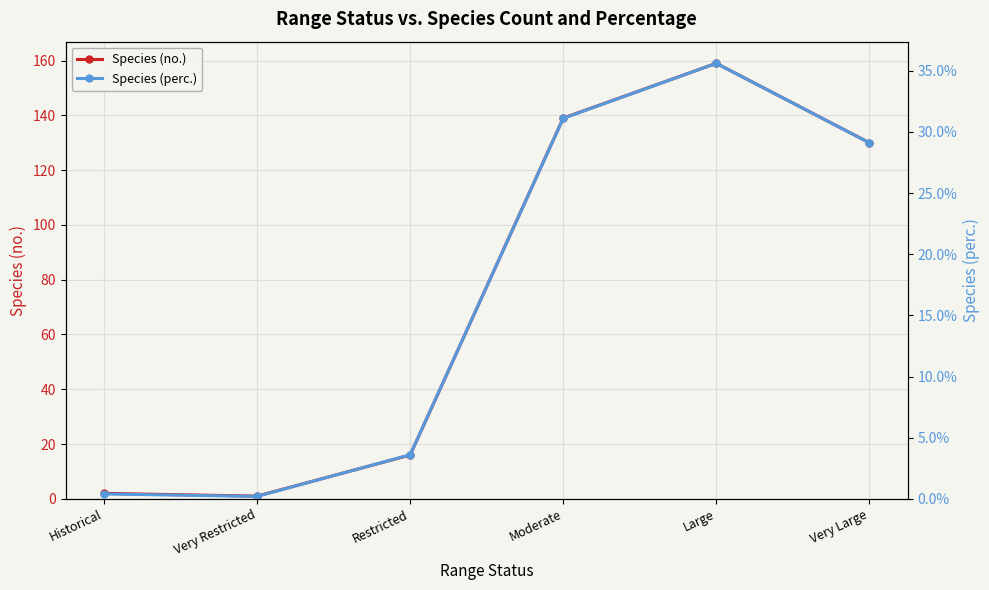

Rank the series at Historical from highest to lowest value.

Species (no.), Species (perc.)